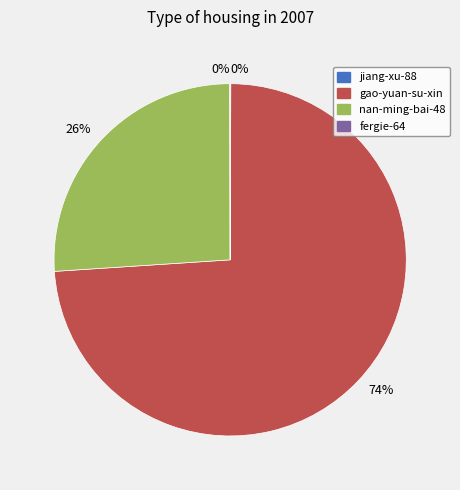

Which category has the biggest portion of the pie?

gao-yuan-su-xin